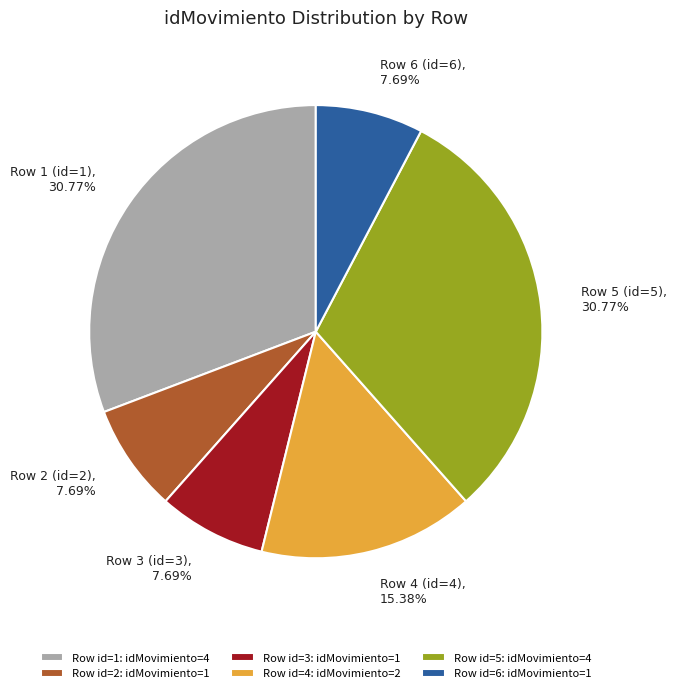

Is there any slice that represents more than half of the pie?

No